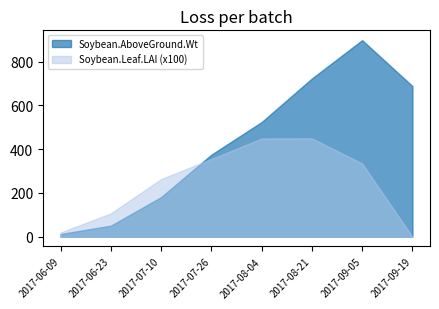

Where is Soybean.Leaf.LAI nearest to the value 2?

2017-07-10